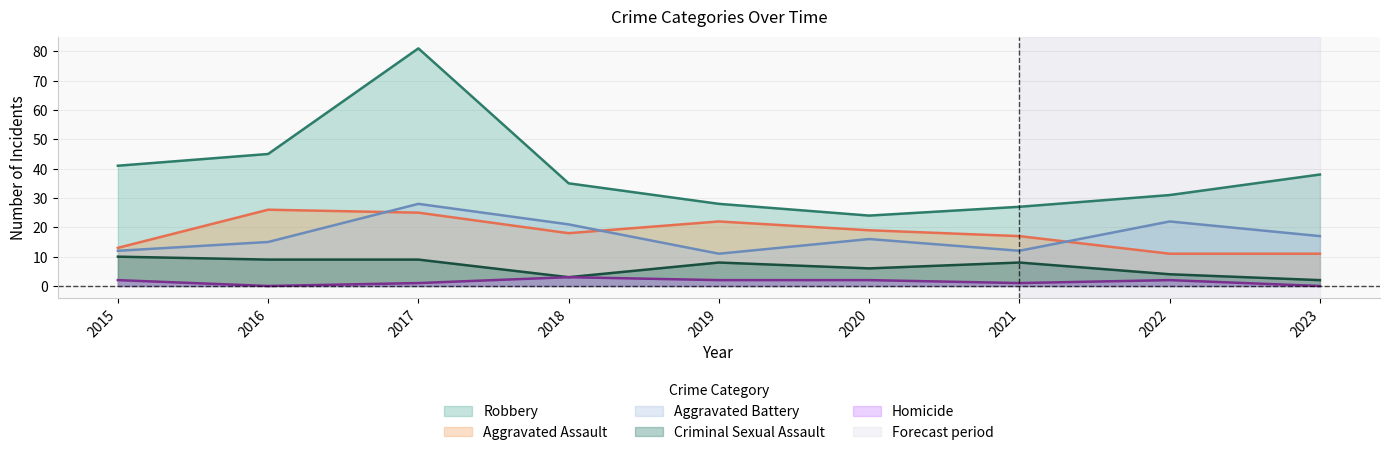

Which has a higher value, 2015 or 2020?

2015